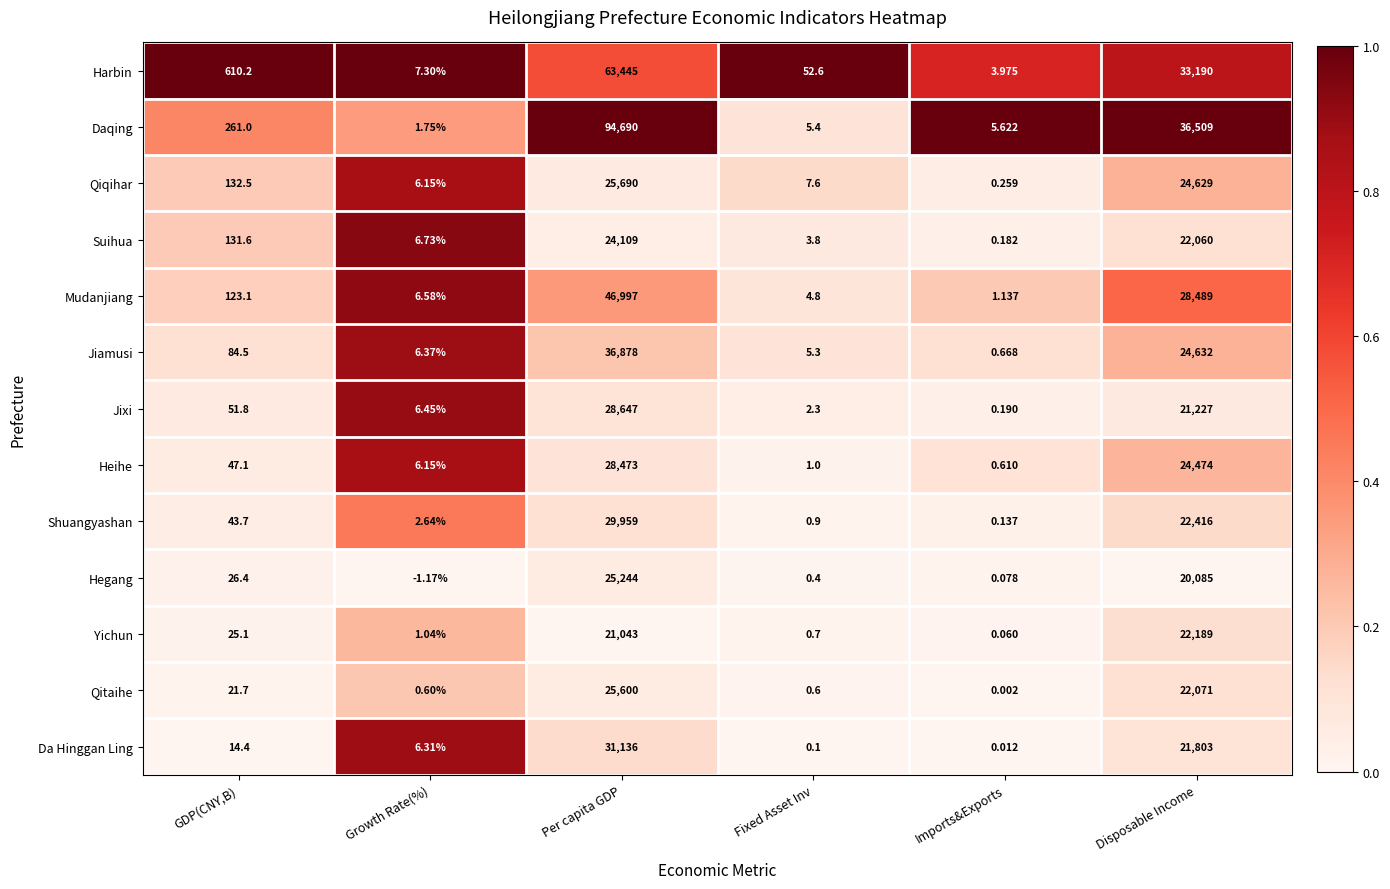

Which series has the largest range (max minus min)?

Daqing